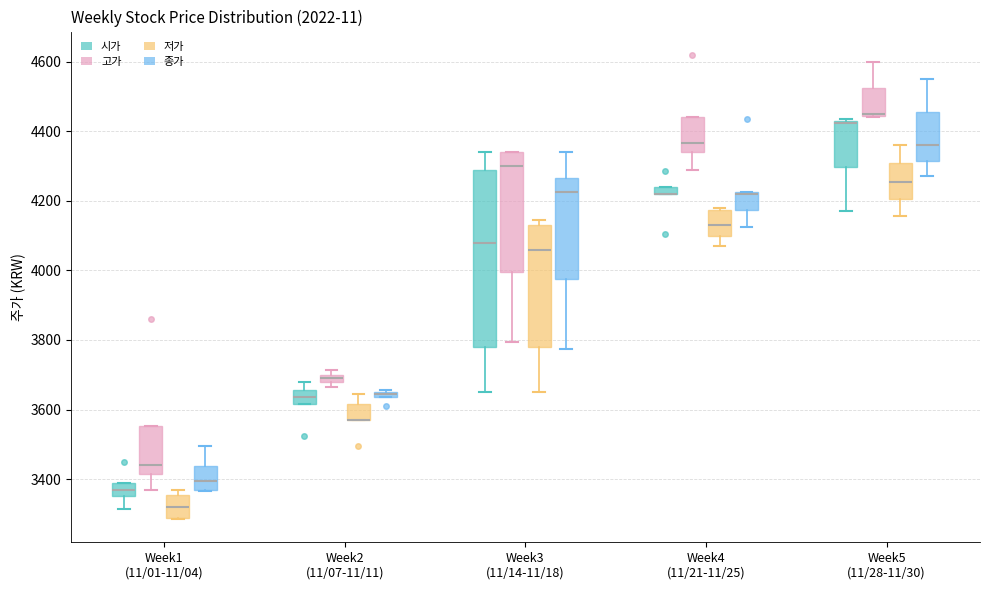

Which box is the tallest, from its lower edge to its upper edge?

Week3 (11/14-11/18) (시가)